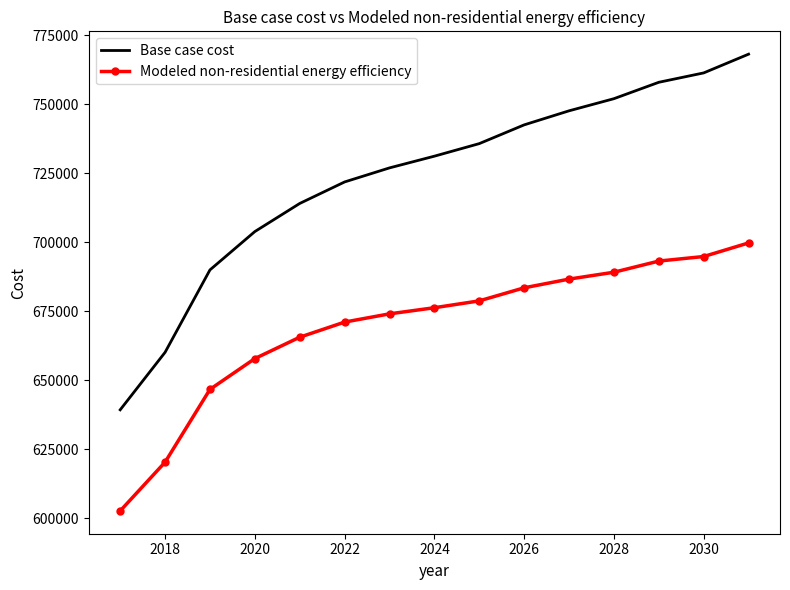

Which series has the largest range (max minus min)?

Base case cost